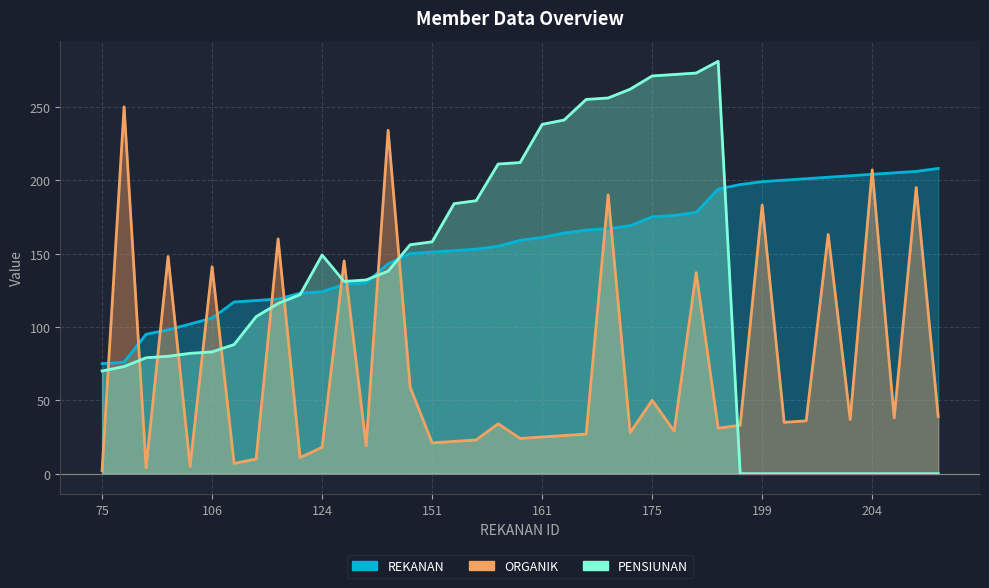

What is the sum of the PENSIUNAN values at 208 and 194?

281